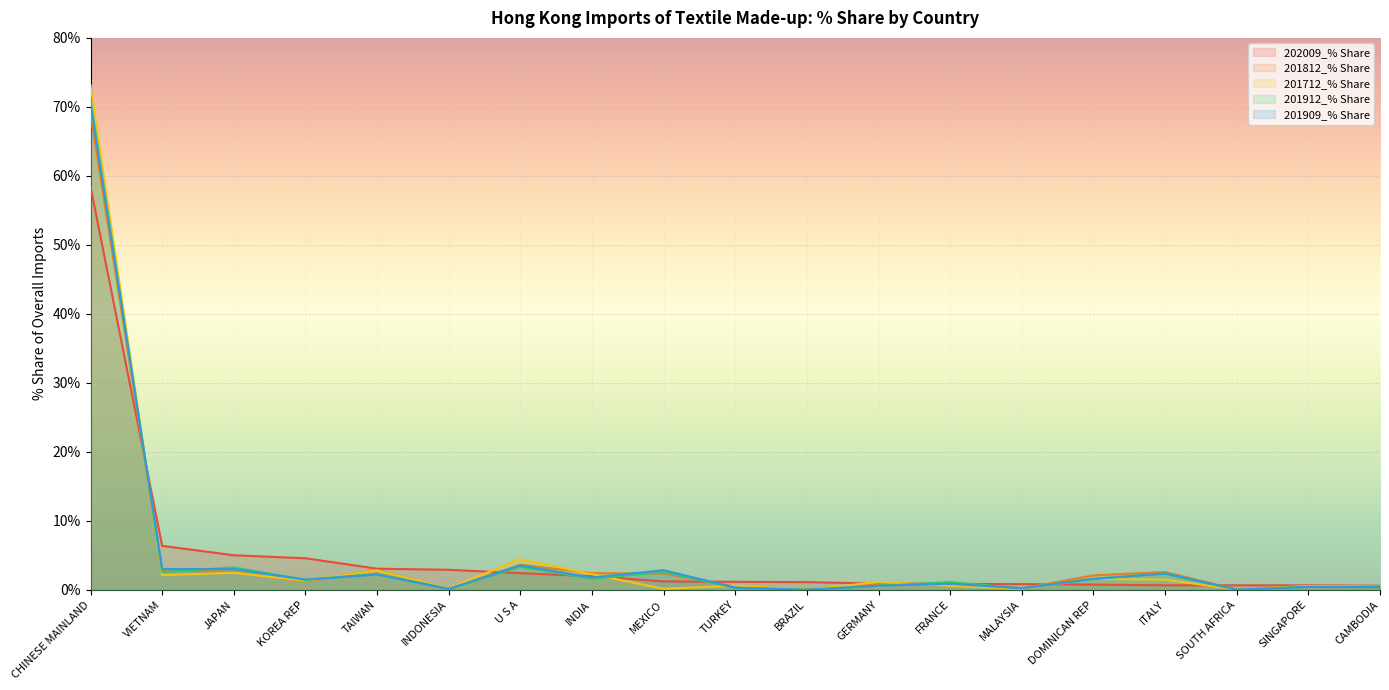

What is the sum of the 201812_% Share values at INDONESIA and VIETNAM?

2.9